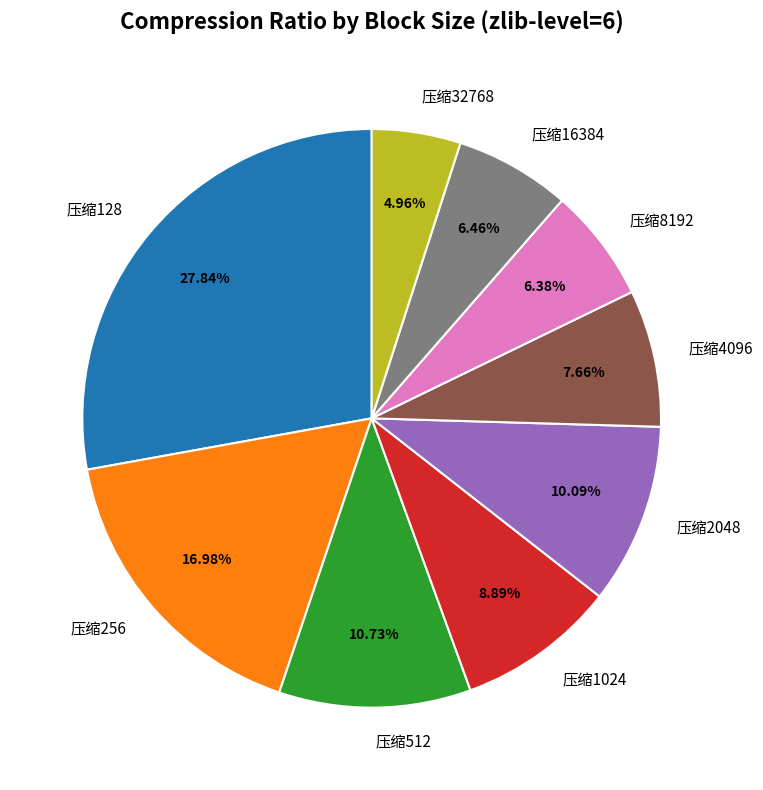

To the nearest percent, what is the combined percentage of 压缩8192 and 压缩2048?

16%